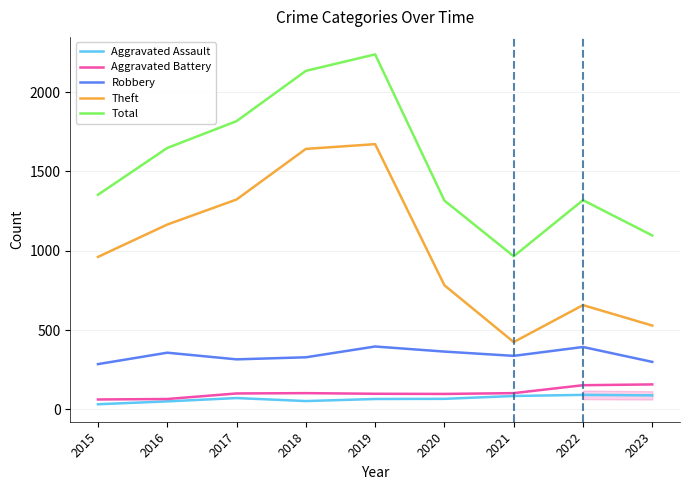

What is the lowest value of the Aggravated Battery series?

62